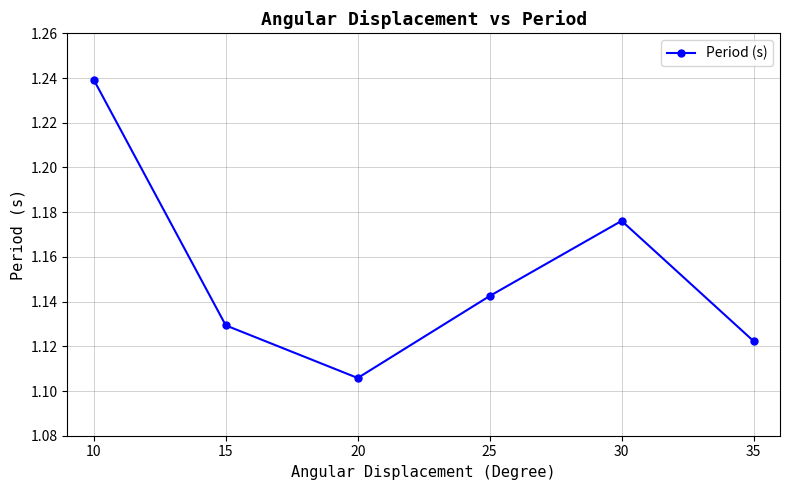

What is the sum of all values?

6.9